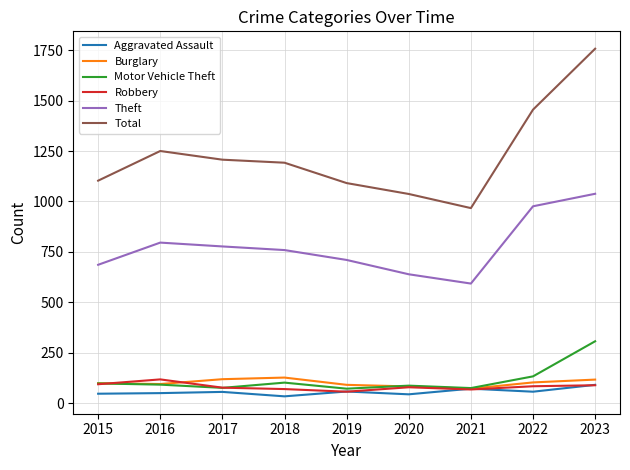

What is the sum of all Robbery values?

736